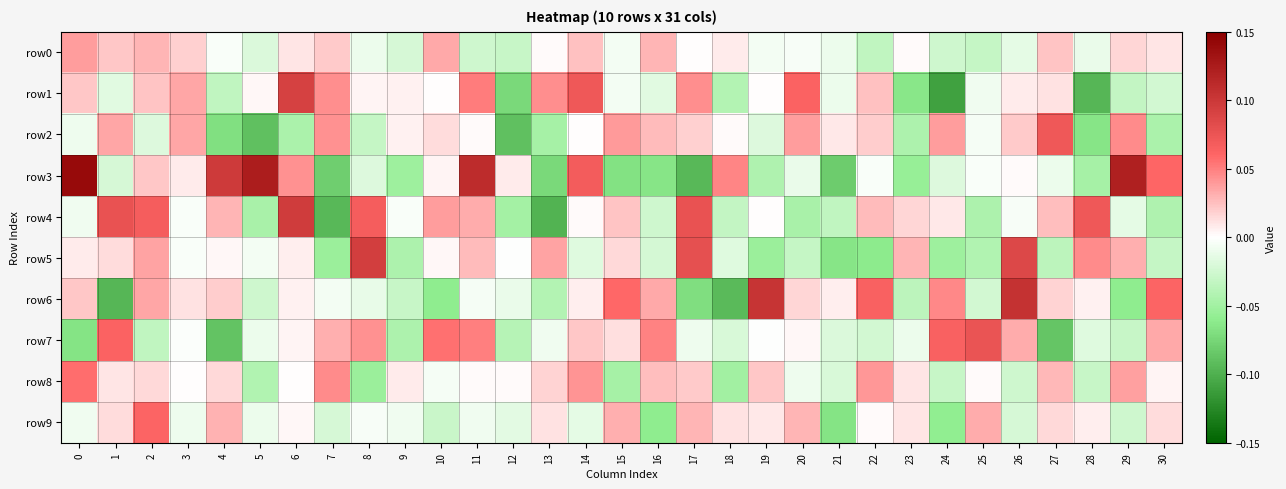

At which category does the chart reach its minimum across all series?

24